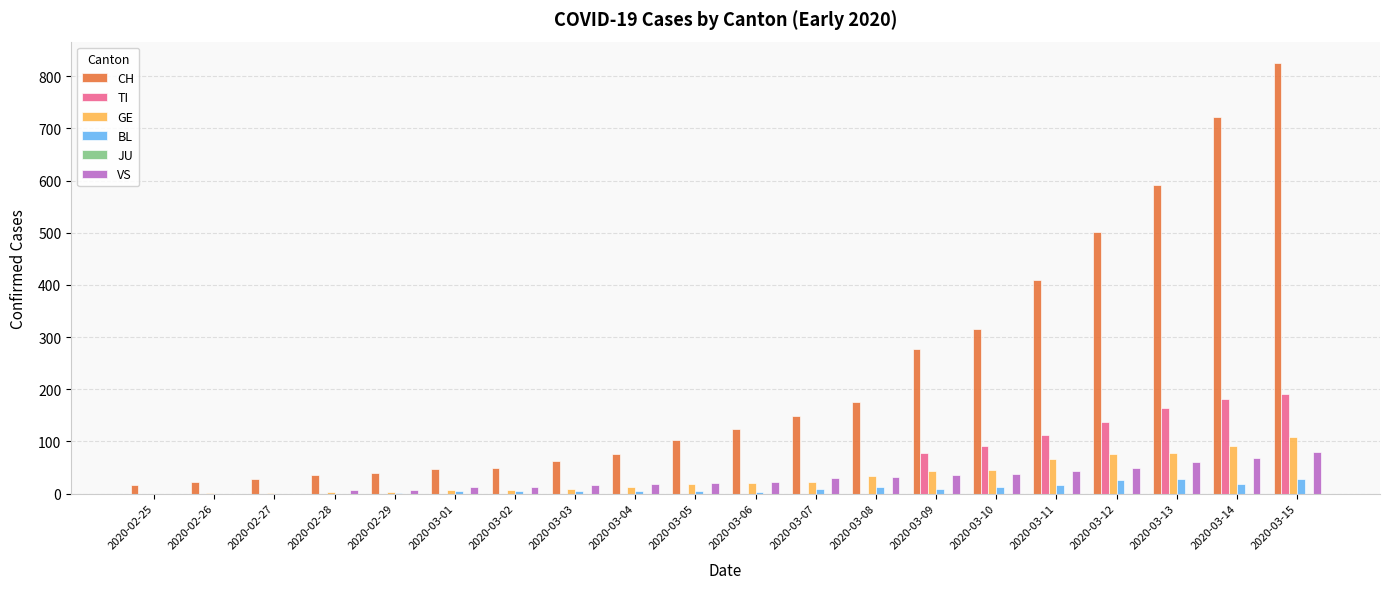

Which series changed the most between 2020-03-02 and 2020-03-11?

CH